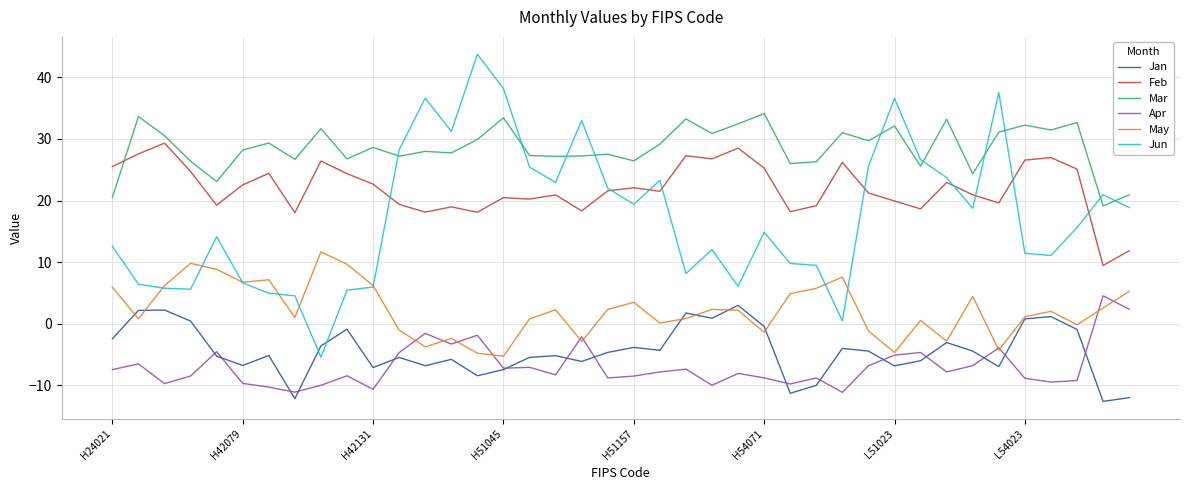

How many categories are shown in the chart?

40